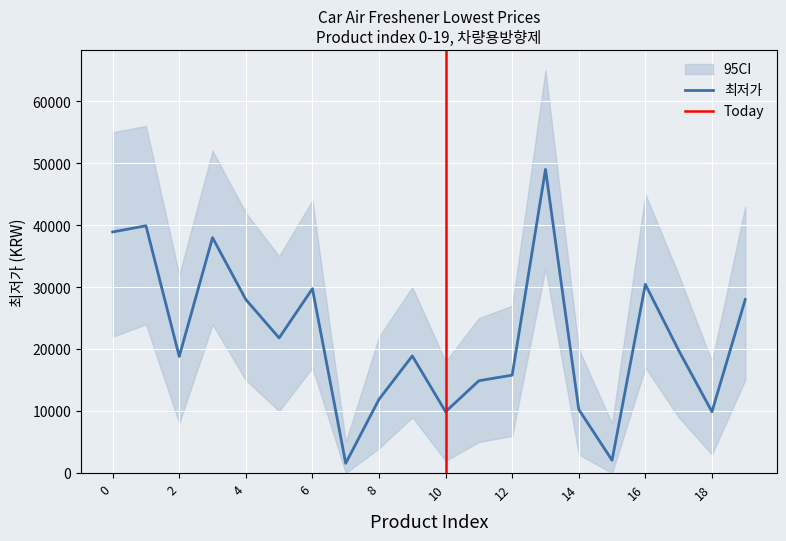

What is the average value?

21880